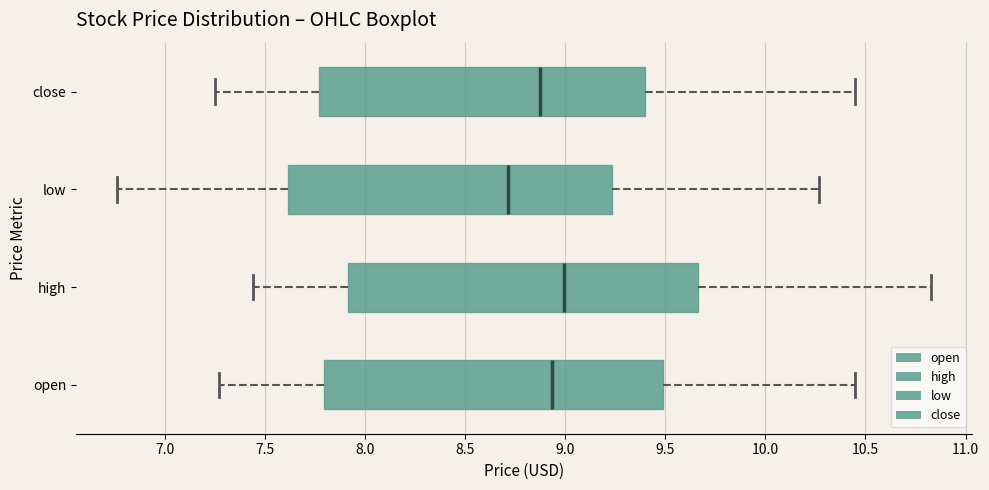

Comparing the boxes themselves (not the whiskers), which one is the widest?

high